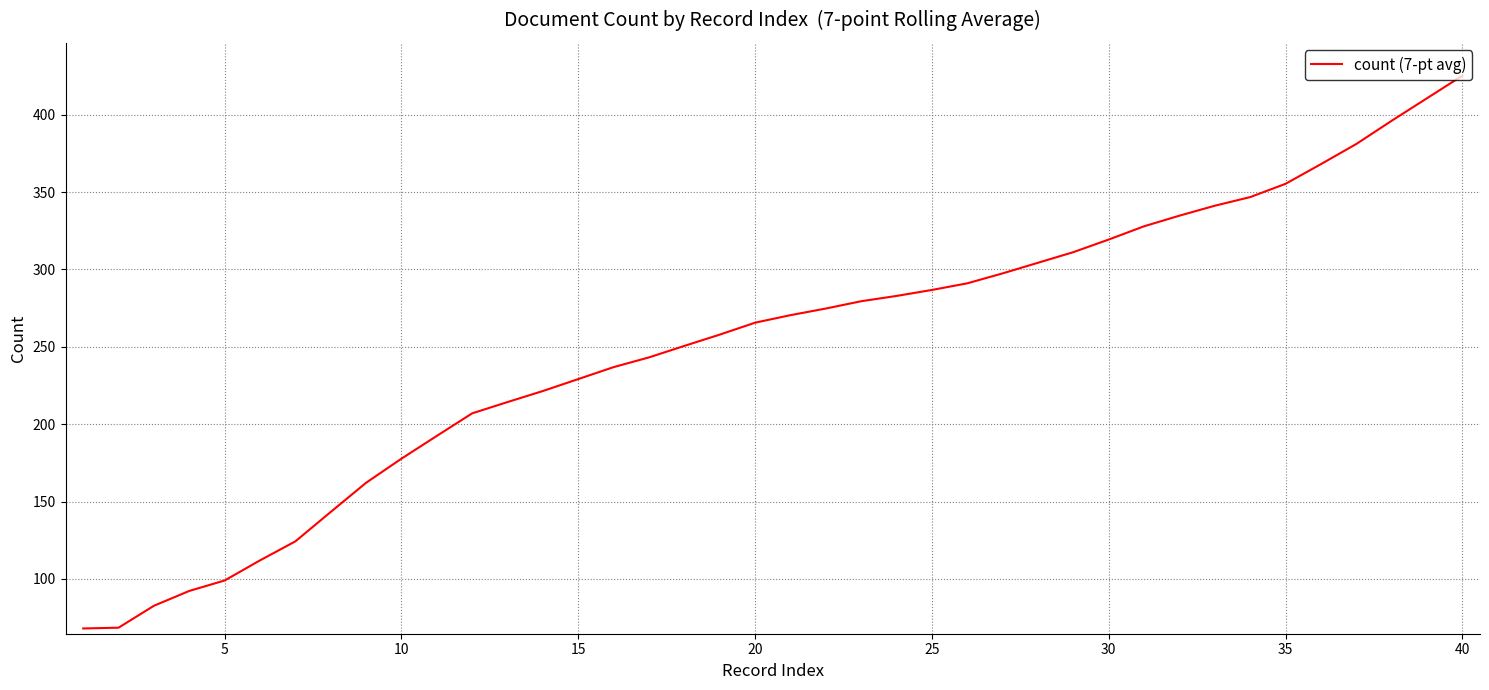

What is the greatest value displayed?

425.1